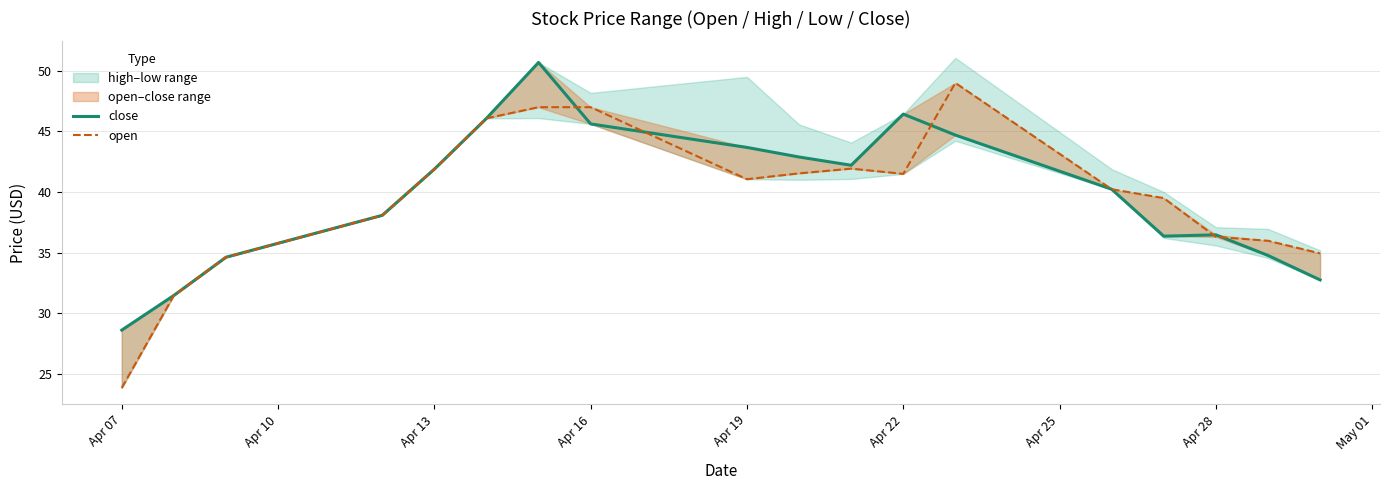

At which label does open reach its minimum?

Apr 07